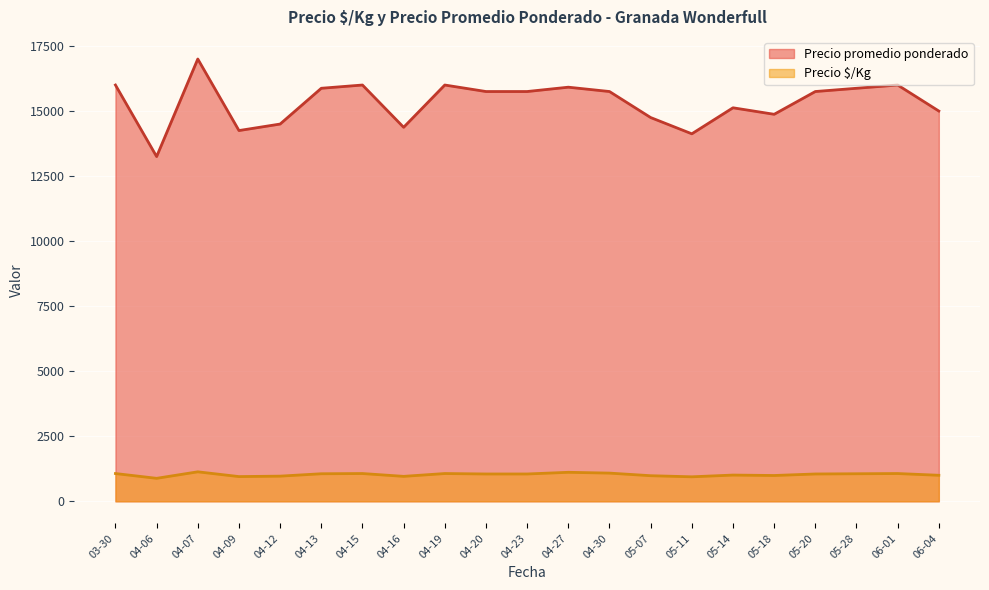

Where does the Precio promedio ponderado series first go above 14500?

2021-03-30